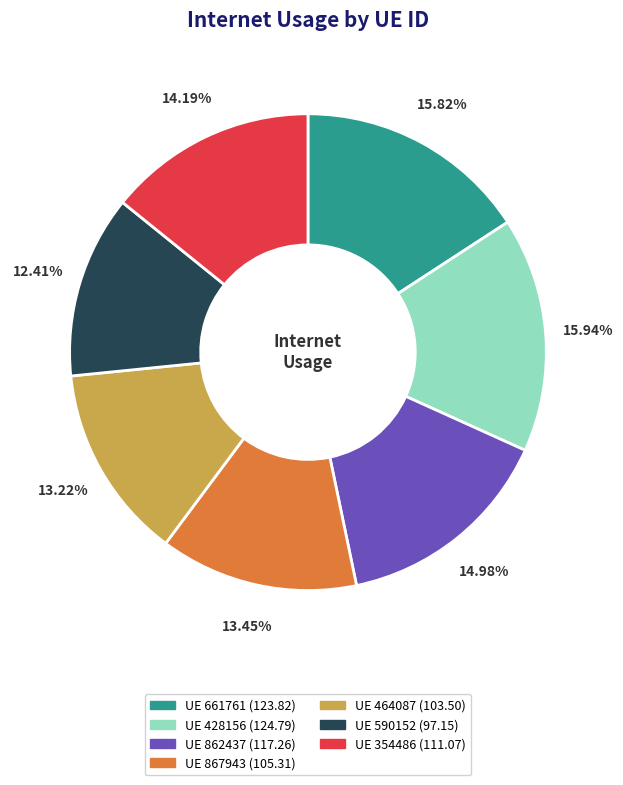

Is there a majority slice in this chart?

No